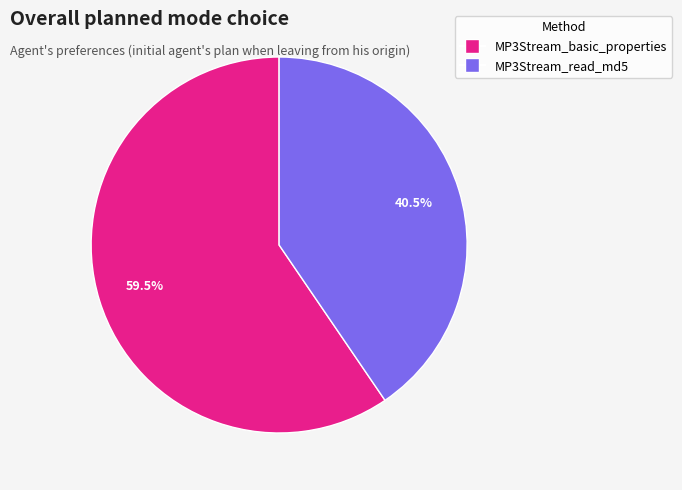

How many segments does this pie chart have?

2